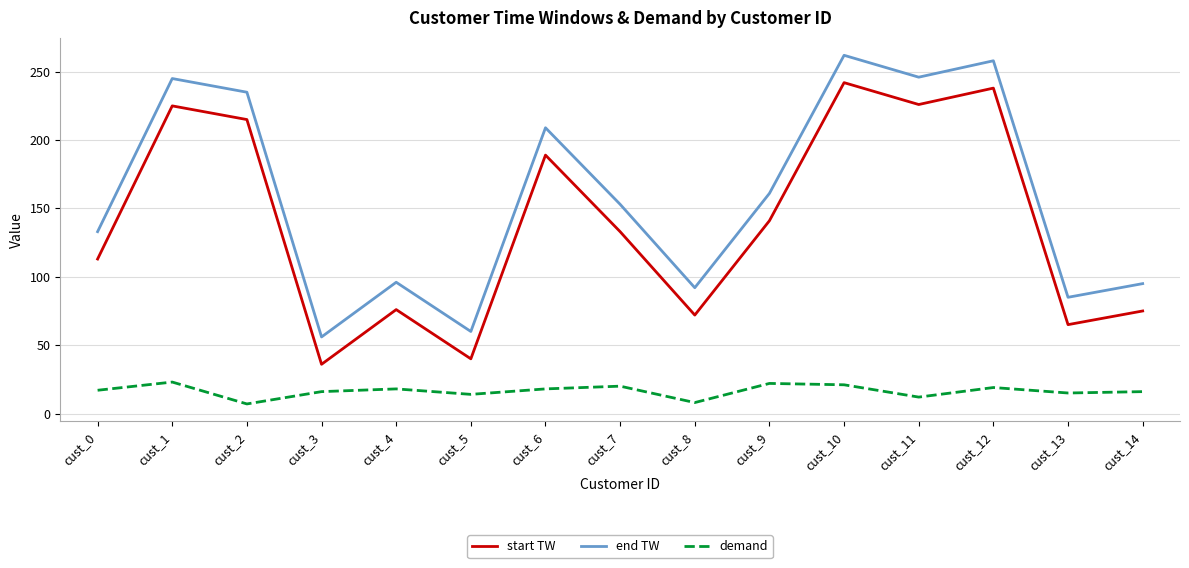

What is the minimum value shown in the chart?

7